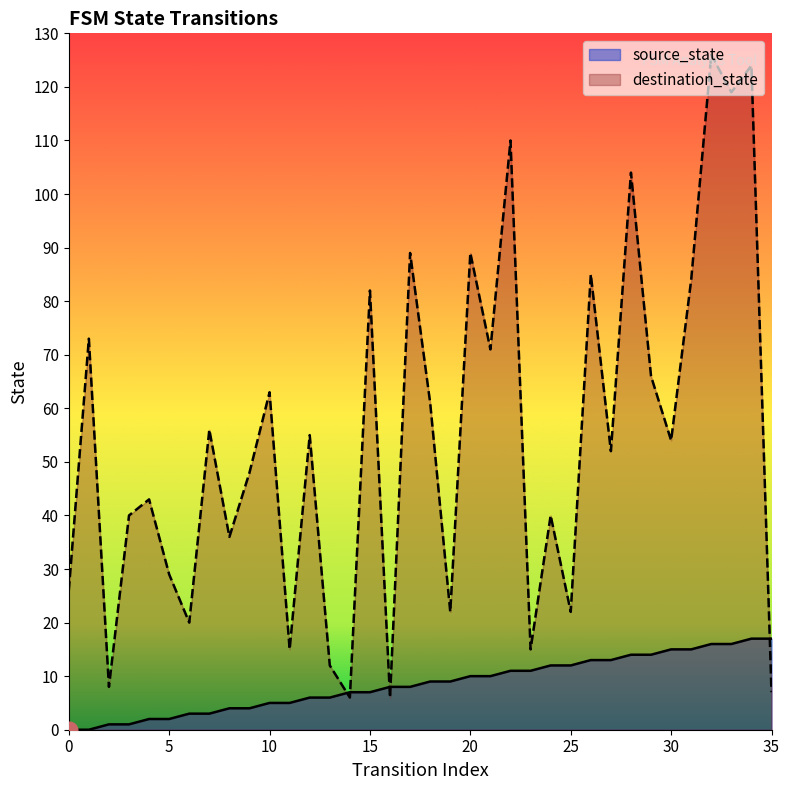

How many lines are shown in the chart?

2